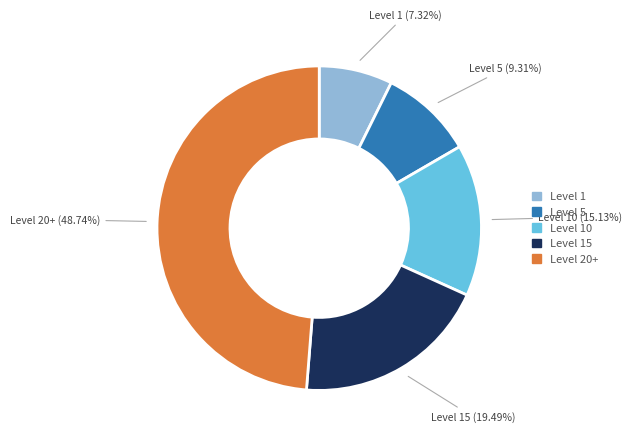

Does any single category account for the majority?

No